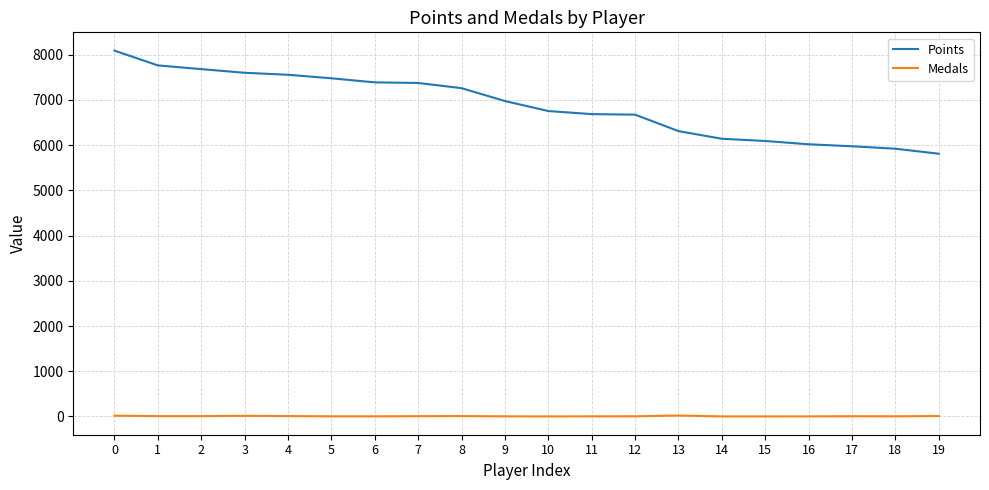

Does the chart display data point markers on the line(s)?

No